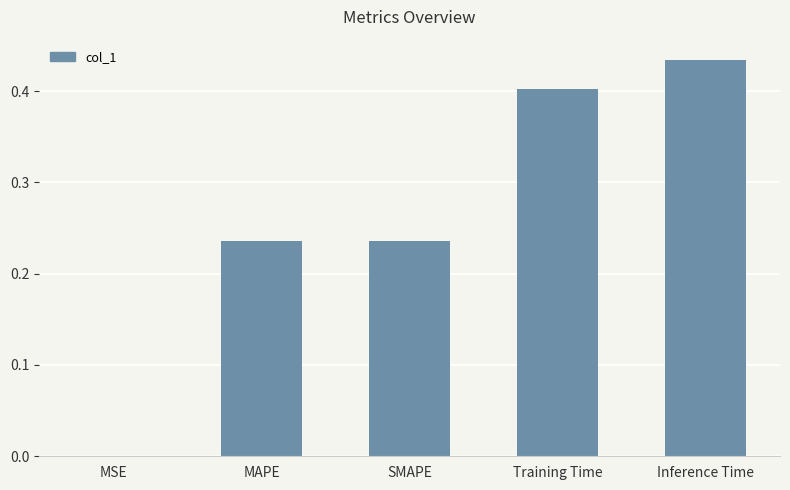

Does the chart contain stacked bars?

No